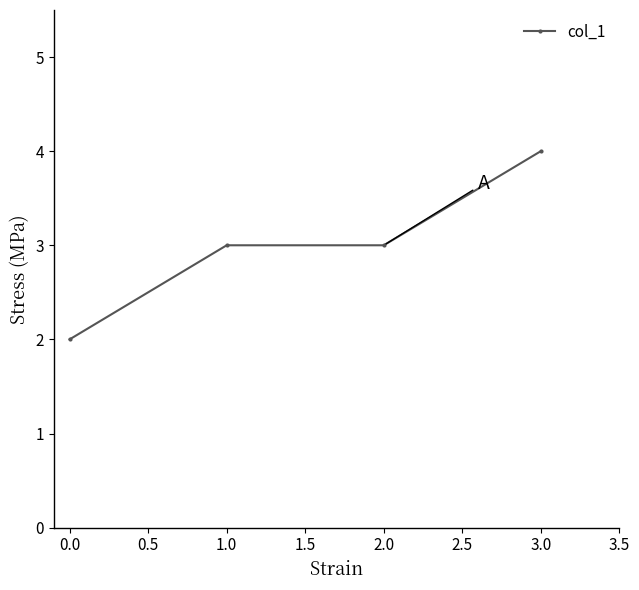

What is the average value?

3